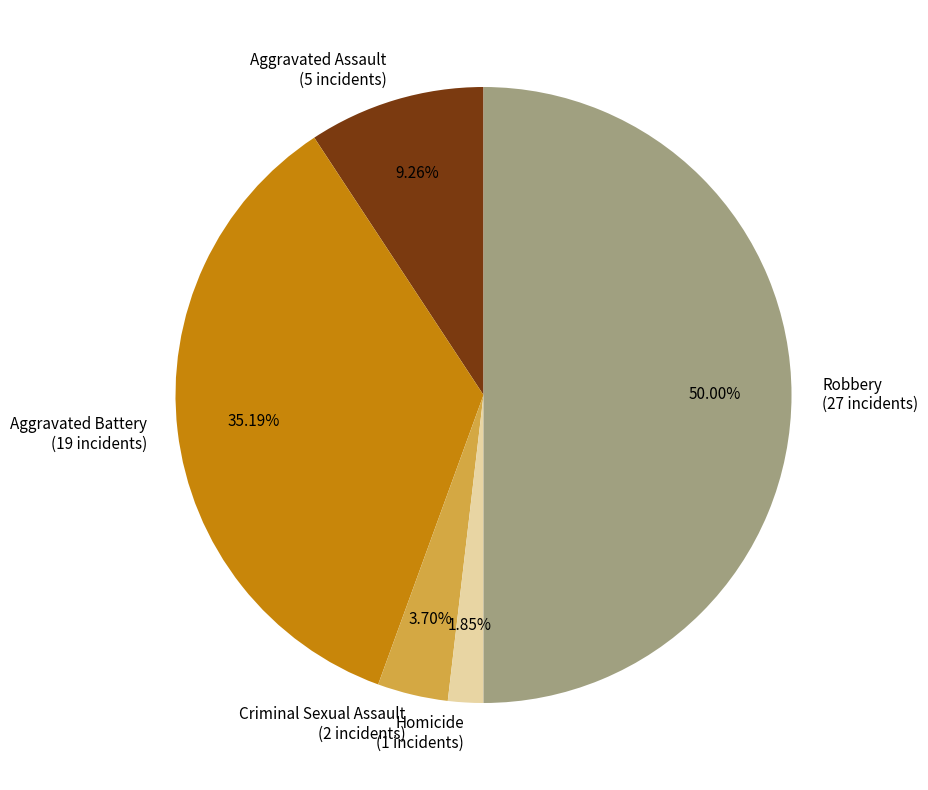

To the nearest percent, what is the difference between the Robbery and Aggravated Battery slice percentages?

15%